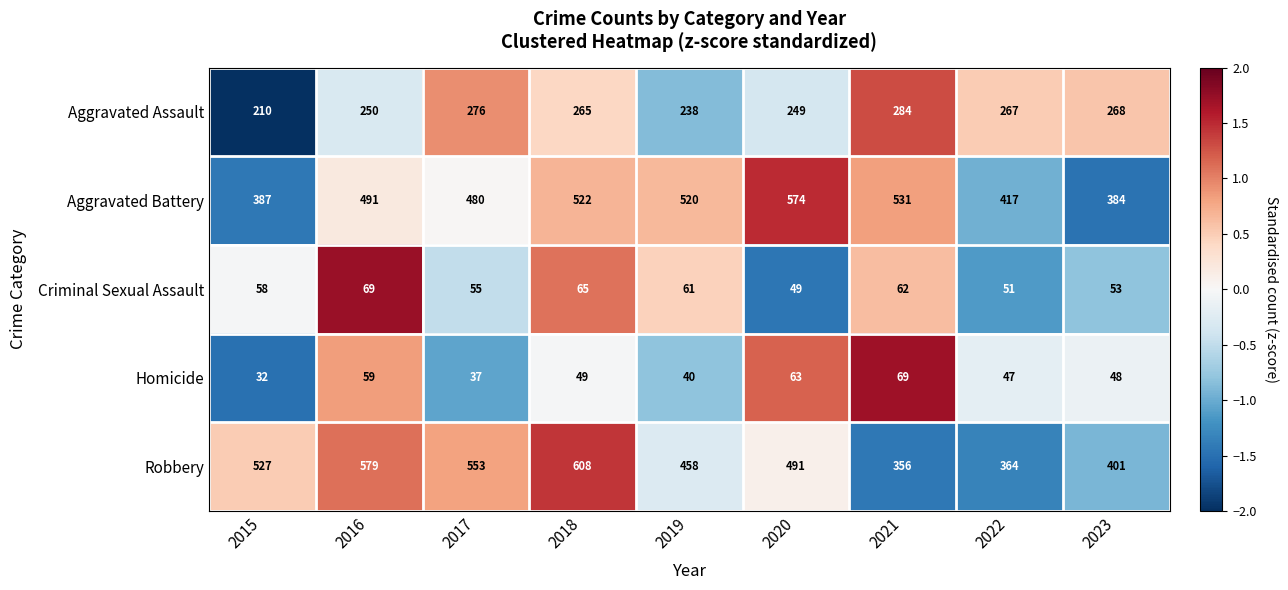

What is the lowest value of the Criminal Sexual Assault series?

49